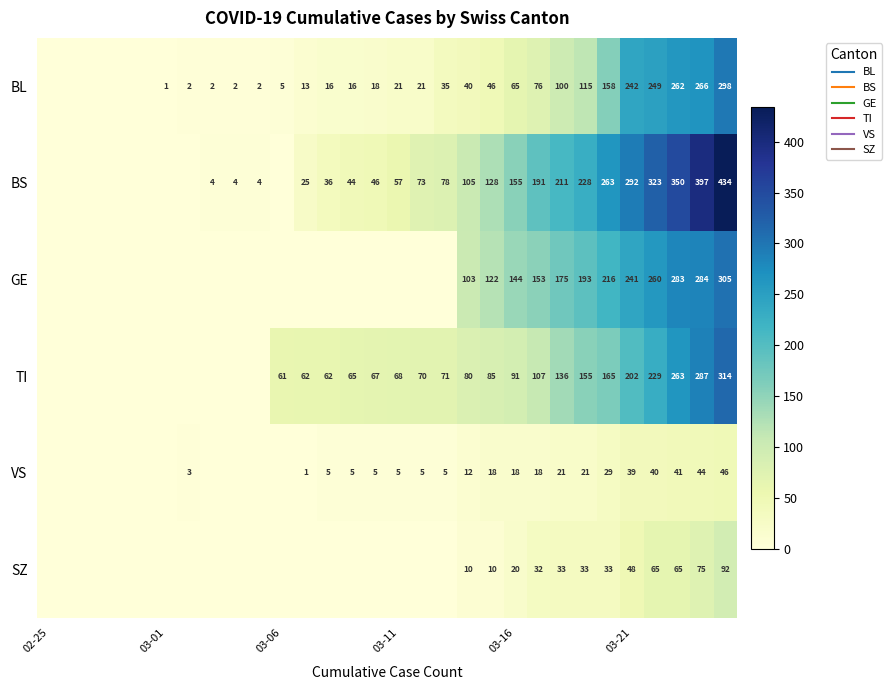

How many values in VS are above zero?

20